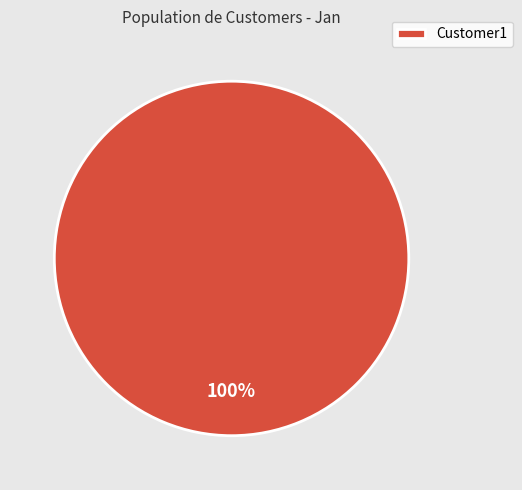

True or false: Customer1 accounts for 100% of the total.

True